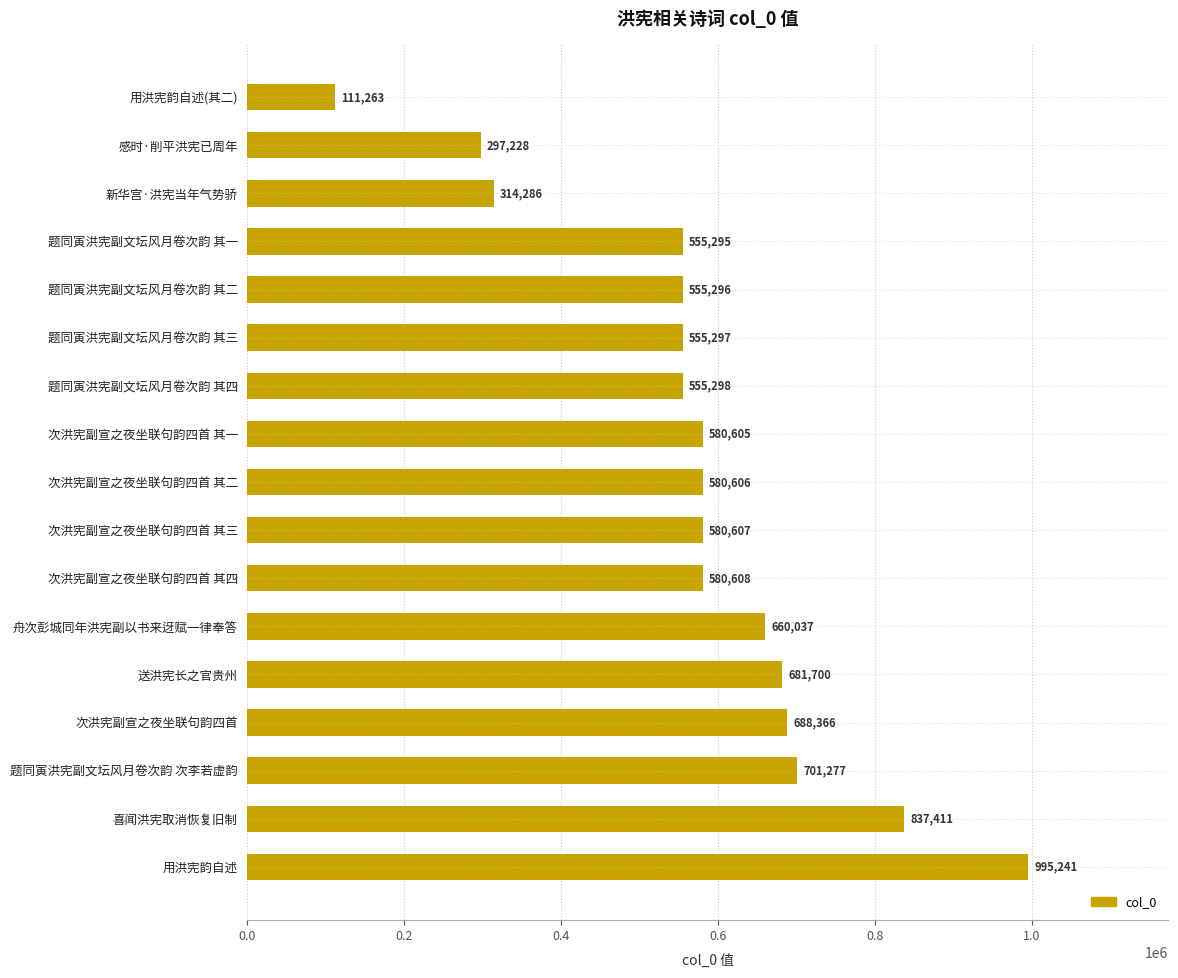

The value at 送洪宪长之官贵州 is 364698. True or false?

False